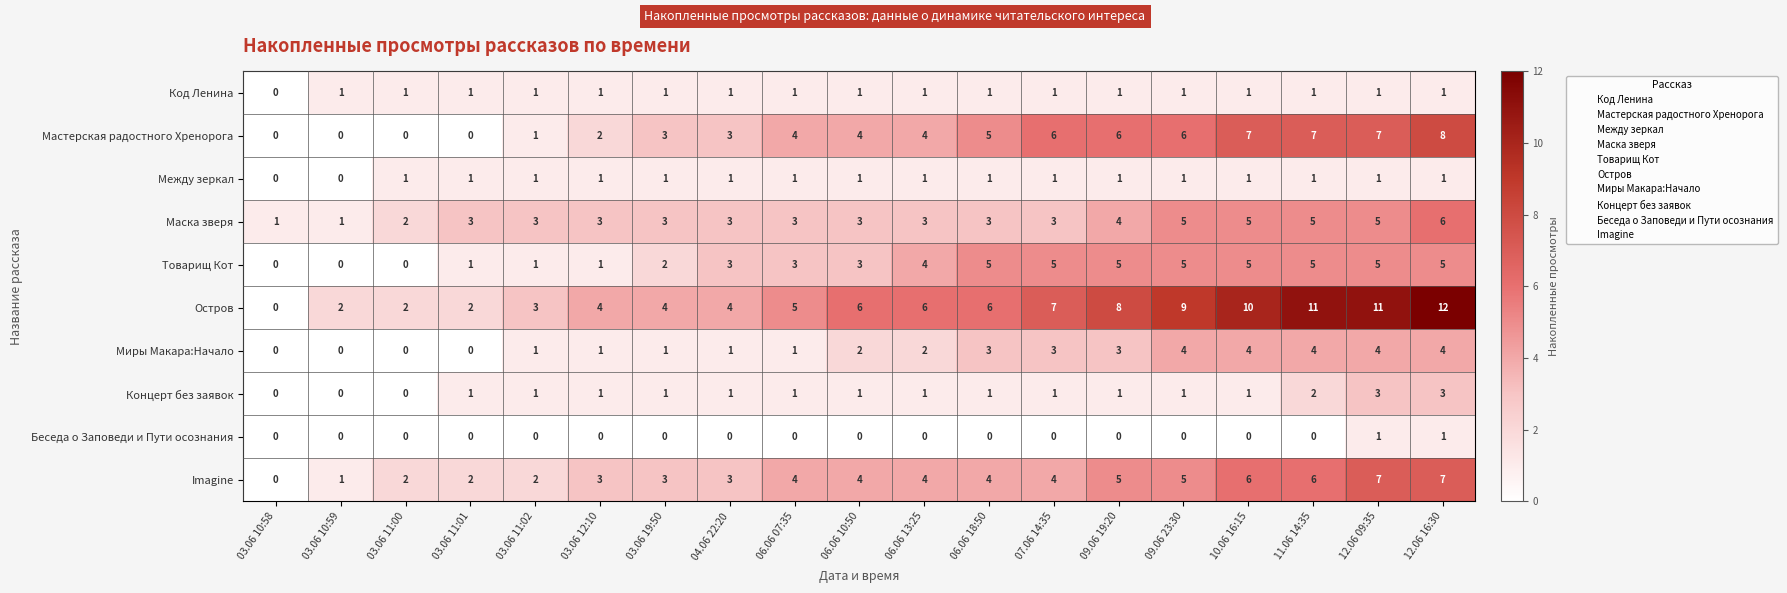

Which series has the largest total across all categories?

Остров